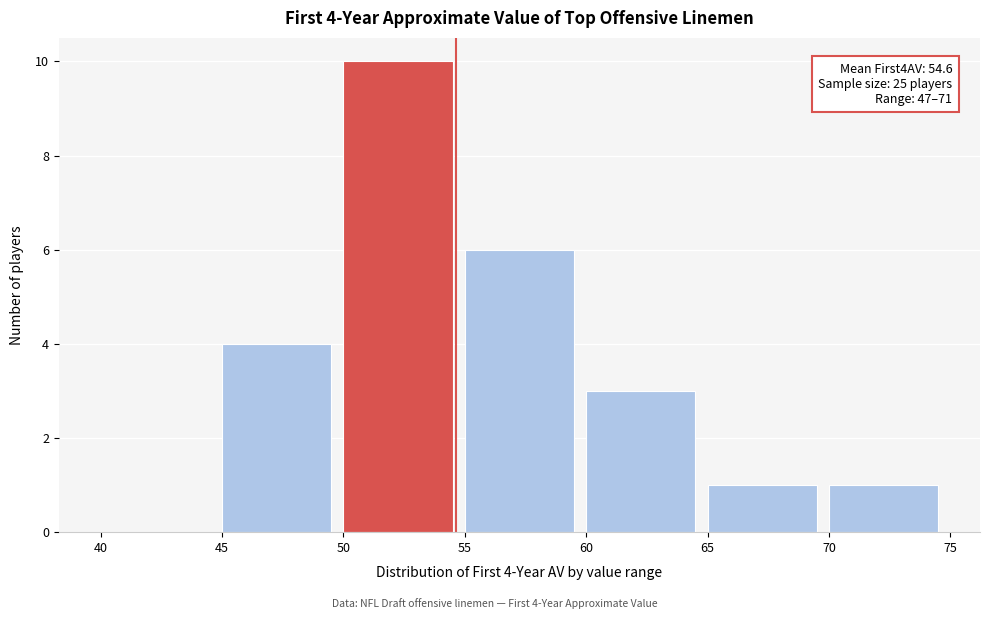

Over which range of the x-axis is the bar tallest?

50 to 55